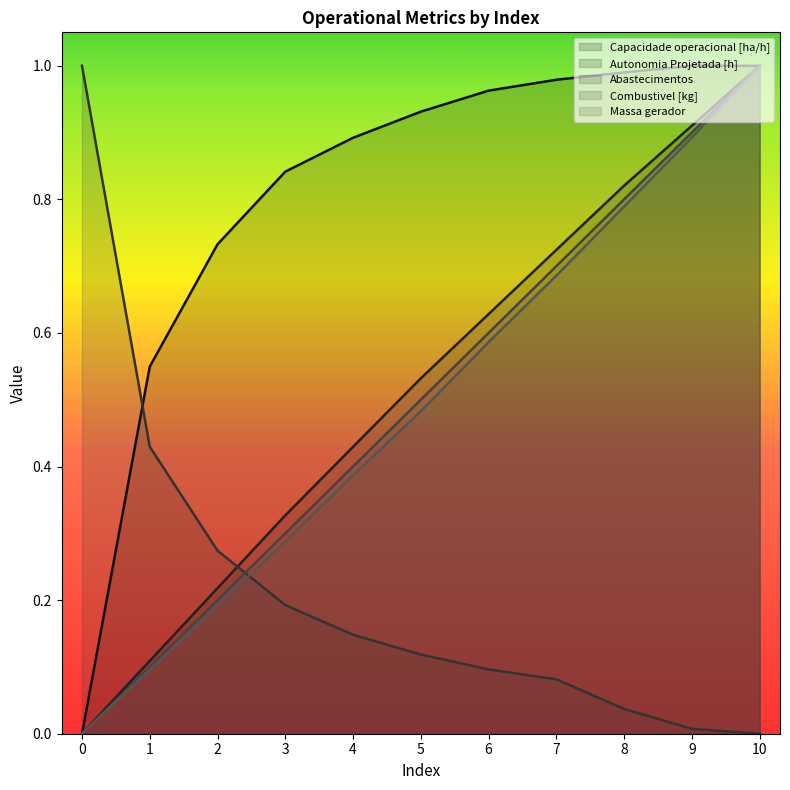

True or false: Combustivel [kg] has a value of 0.0 at 0.

True